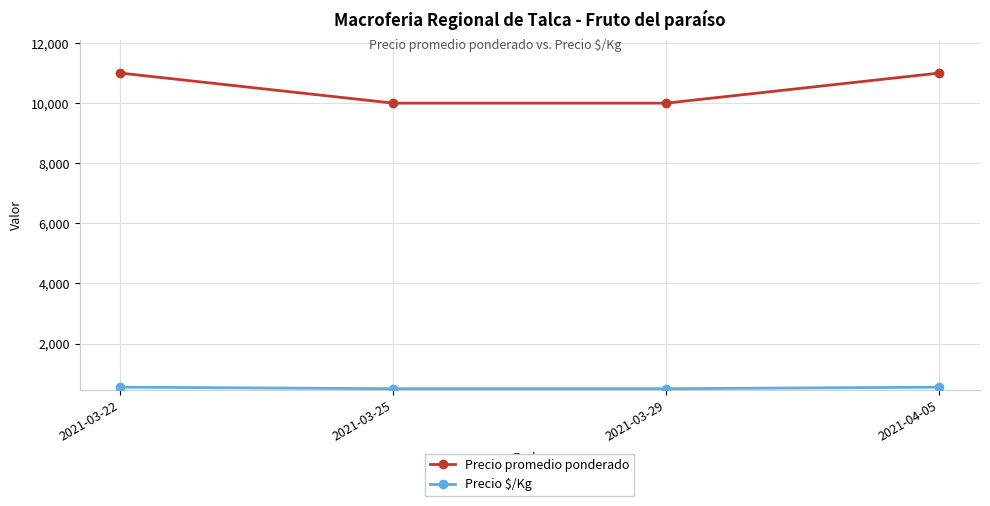

What is the total value across all series at 2021-03-25?

10500